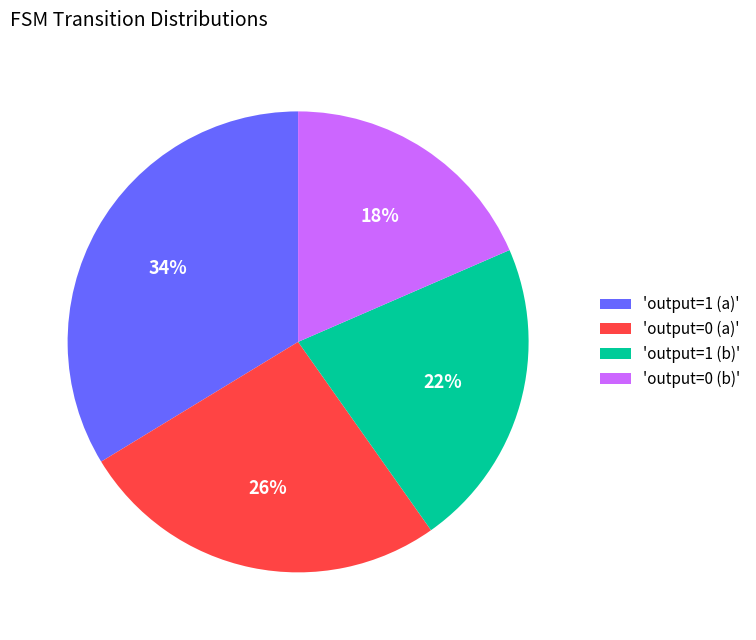

How many segments does this pie chart have?

4